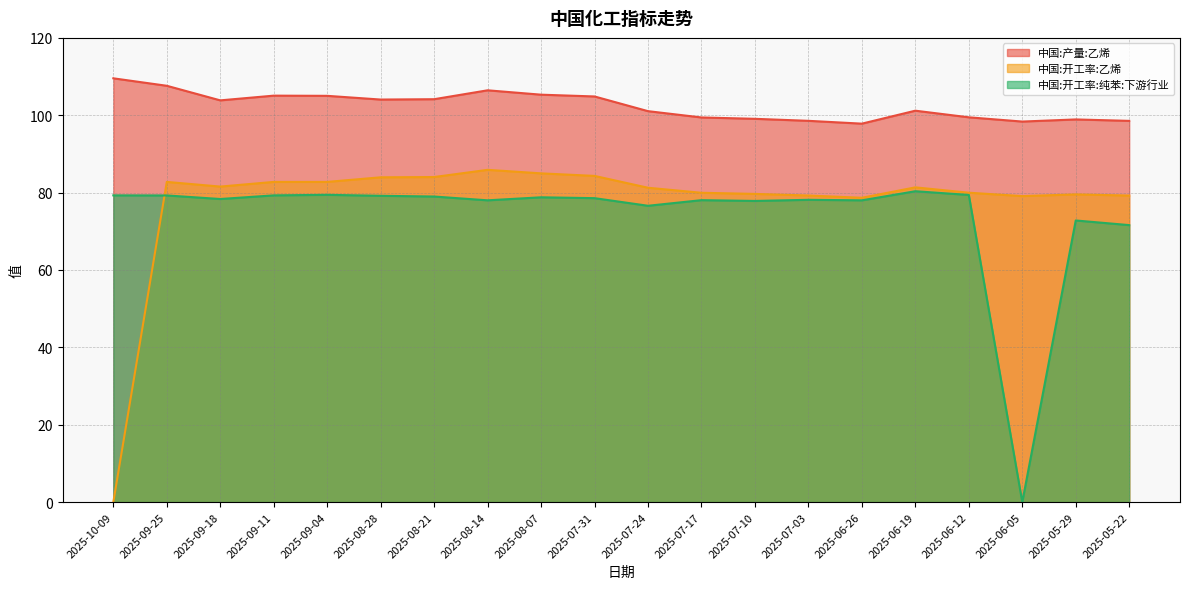

What position from the right is 2025-09-04?

16